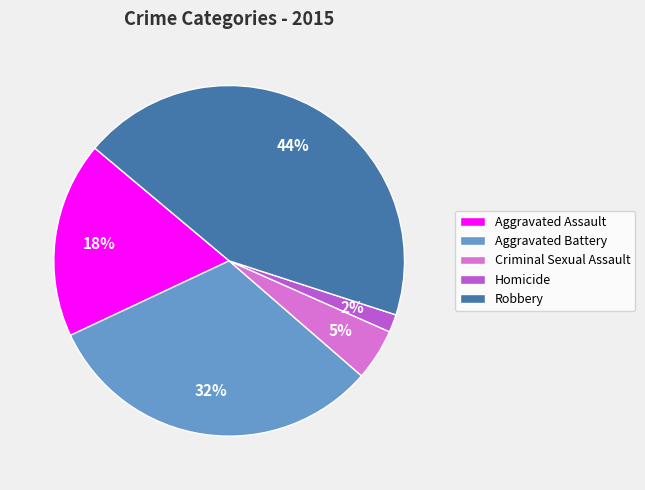

What is the smallest slice in the pie chart?

Homicide